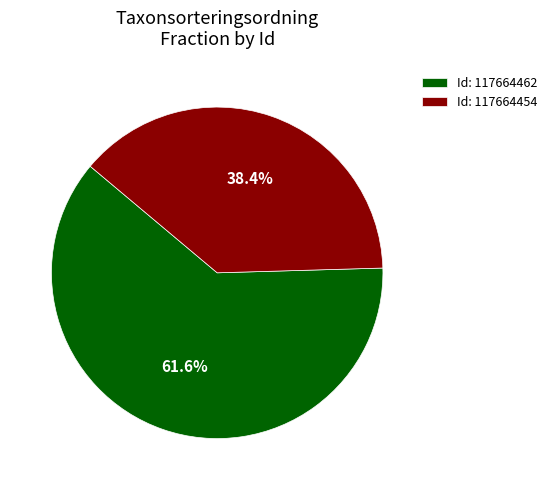

What portion of the pie excludes Id: 117664454?

61.6%